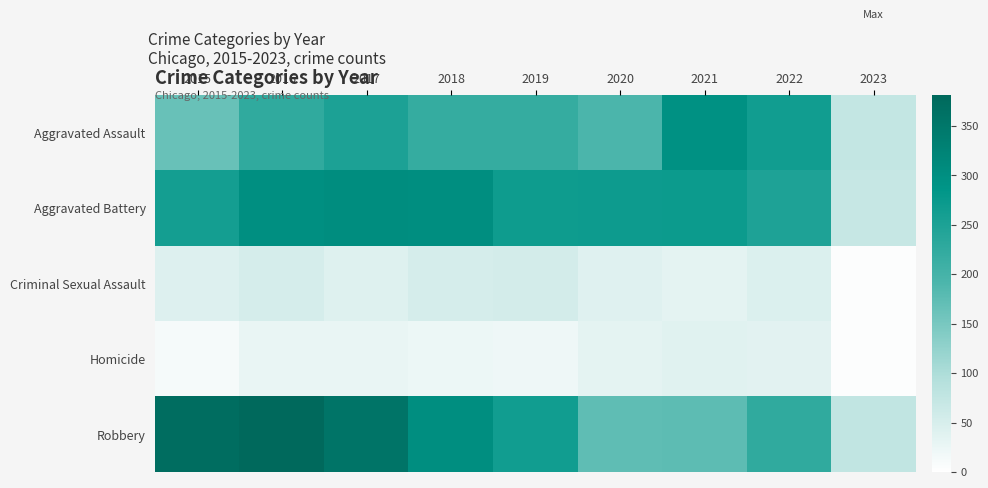

Reading right to left, extract all data points from this chart.

Aggravated Assault: 2023=73	2022=264	2021=295	2020=192	2019=220	2018=220	2017=251	2016=225	2015=164
Aggravated Battery: 2023=70	2022=248	2021=270	2020=269	2019=267	2018=302	2017=303	2016=298	2015=260
Criminal Sexual Assault: 2023=3	2022=44	2021=33	2020=39	2019=54	2018=51	2017=41	2016=51	2015=43
Homicide: 2023=3	2022=36	2021=38	2020=34	2019=21	2018=23	2017=27	2016=28	2015=13
Robbery: 2023=76	2022=226	2021=175	2020=174	2019=264	2018=302	2017=356	2016=381	2015=372